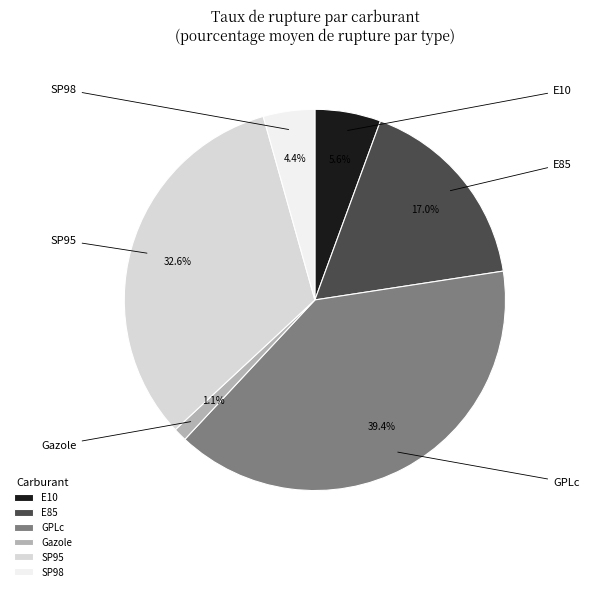

What is the smallest slice in the pie chart?

Gazole